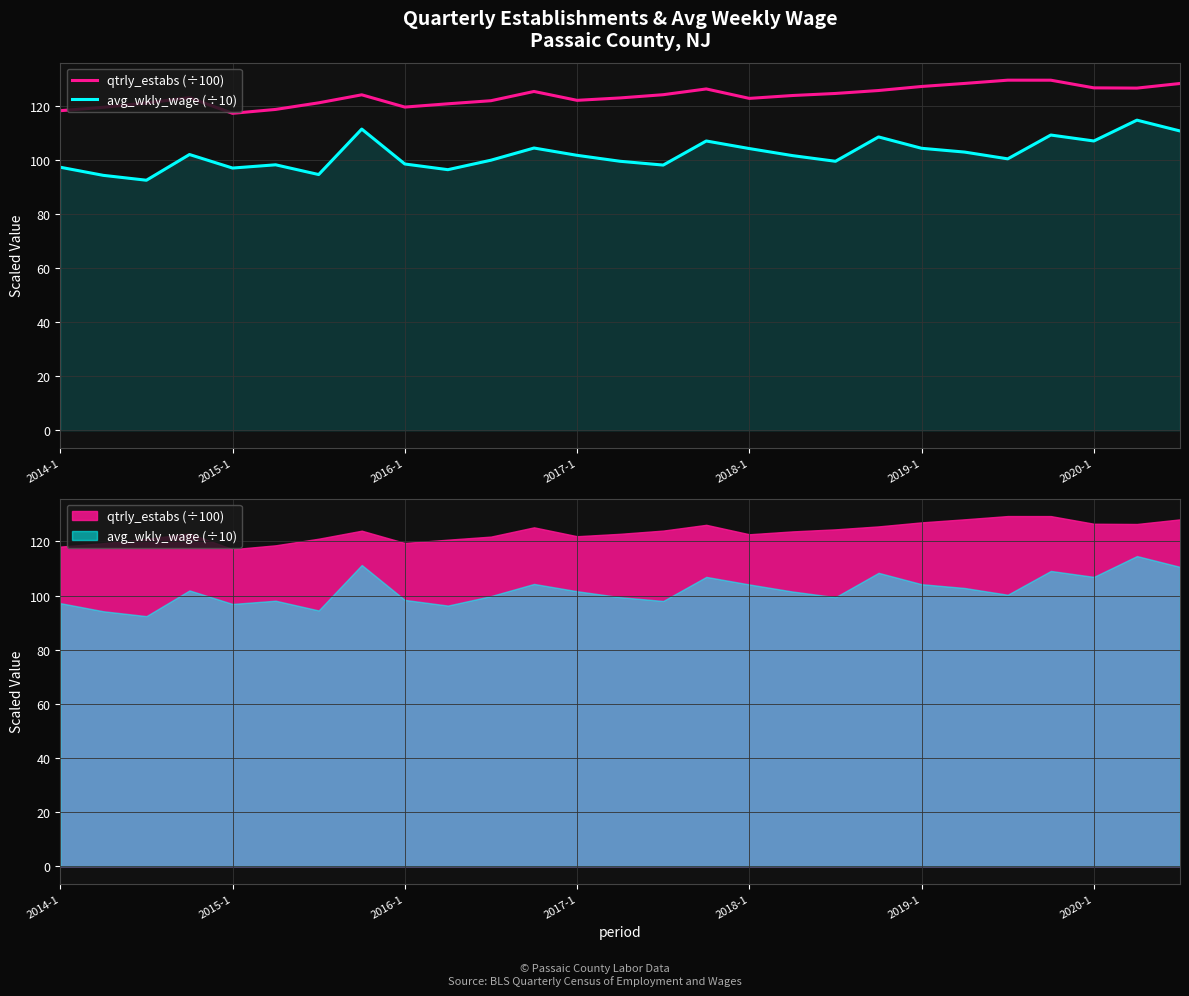

How many lines are shown in the chart?

2